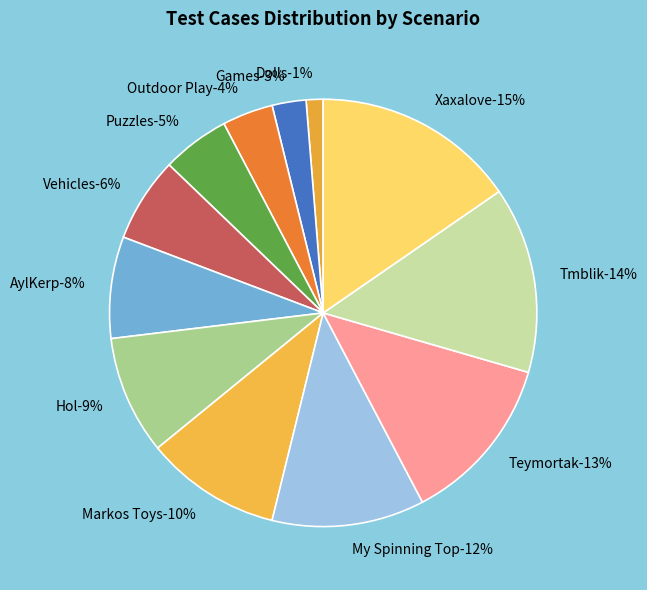

What is the smallest slice in the pie chart?

Dolls